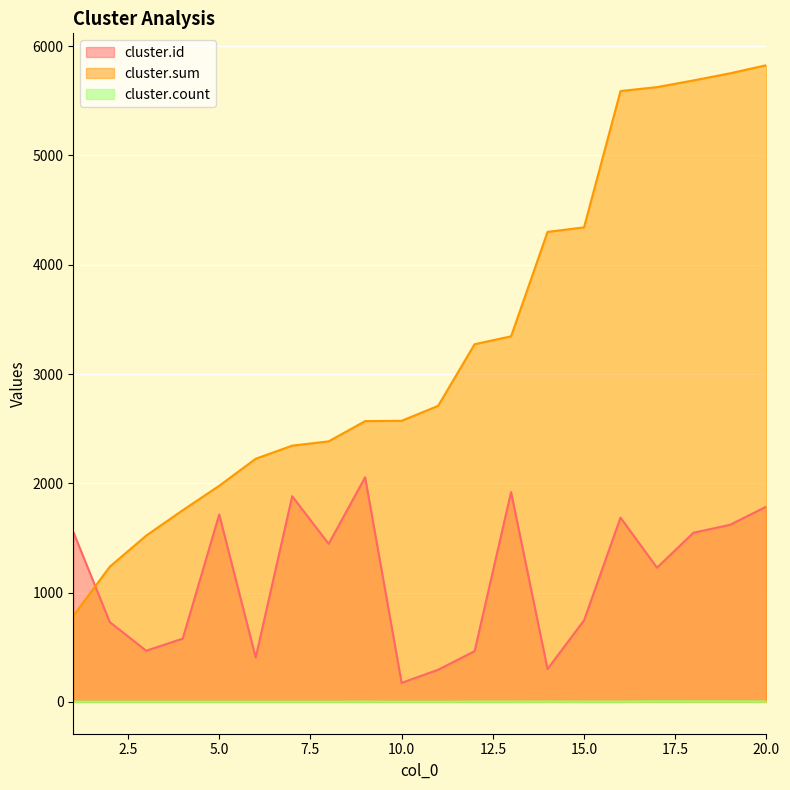

How many interior local peaks does the cluster.id series have?

5